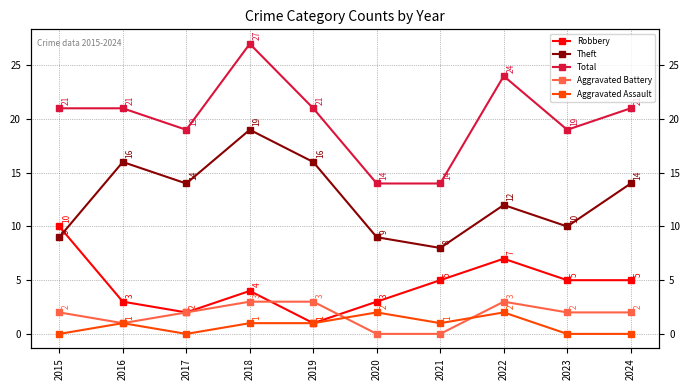

At 2016, list the series in order from smallest to largest.

Aggravated Battery, Aggravated Assault, Robbery, Theft, Total